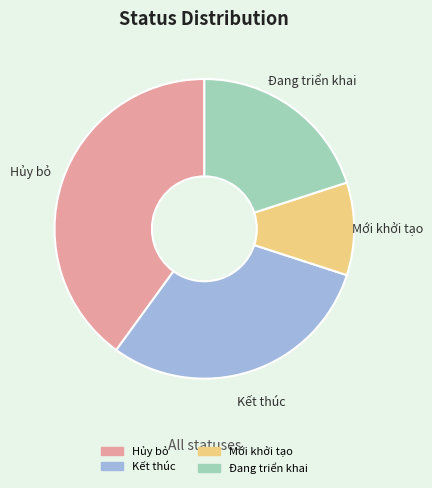

True or false: Mới khởi tạo accounts for 24% of the total.

False